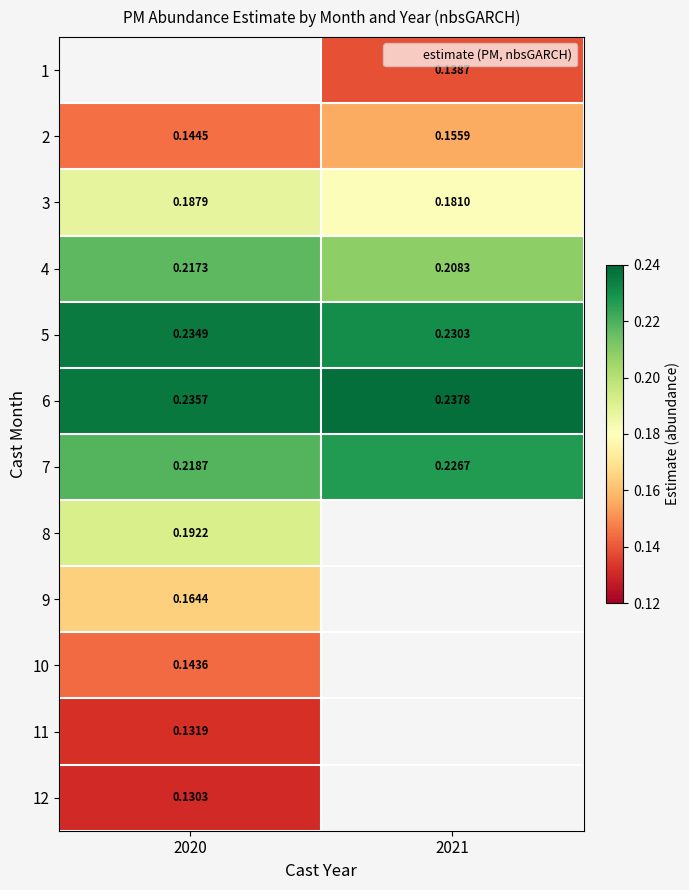

At which category does the chart reach its peak across all series?

2021